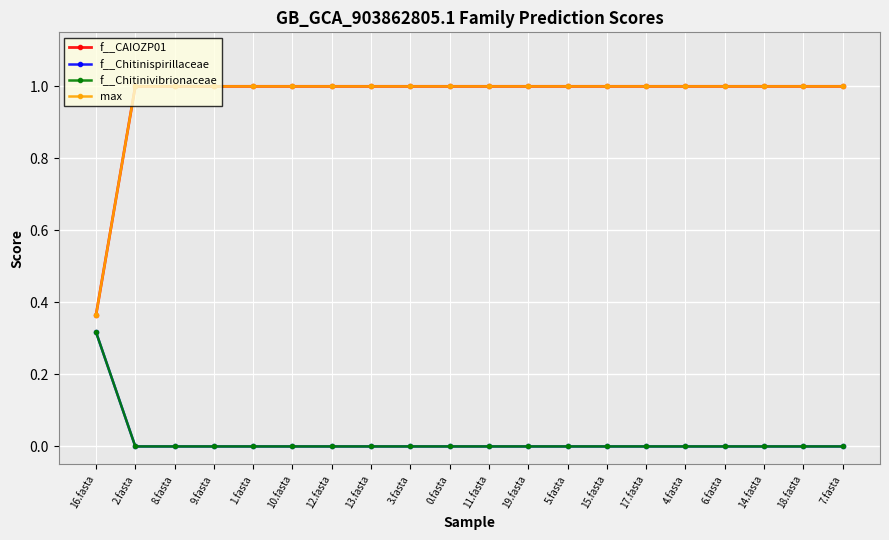

True or false: f__Chitinispirillaceae has a value of 0.0 at 14.fasta.

True